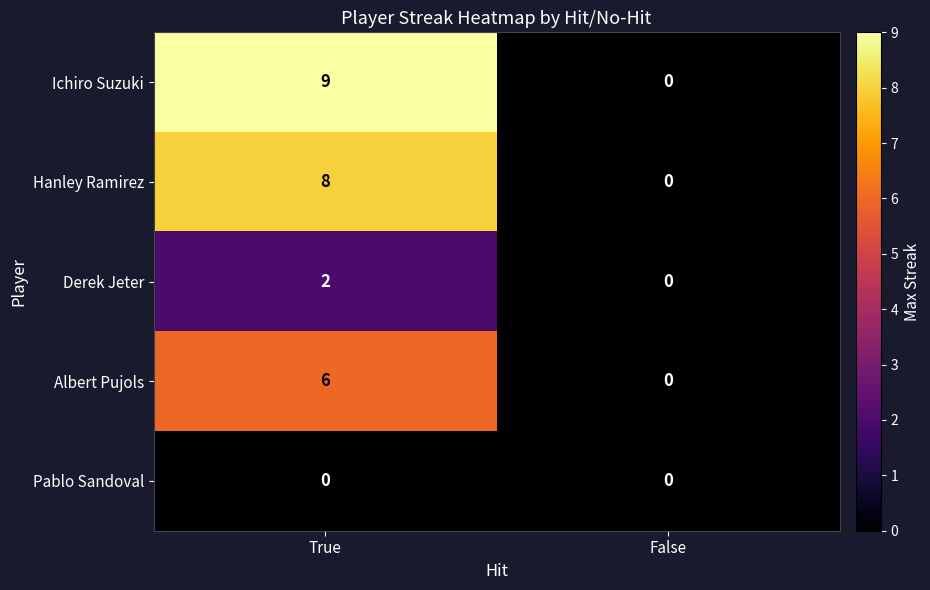

At which label does Hanley Ramirez reach its peak?

True